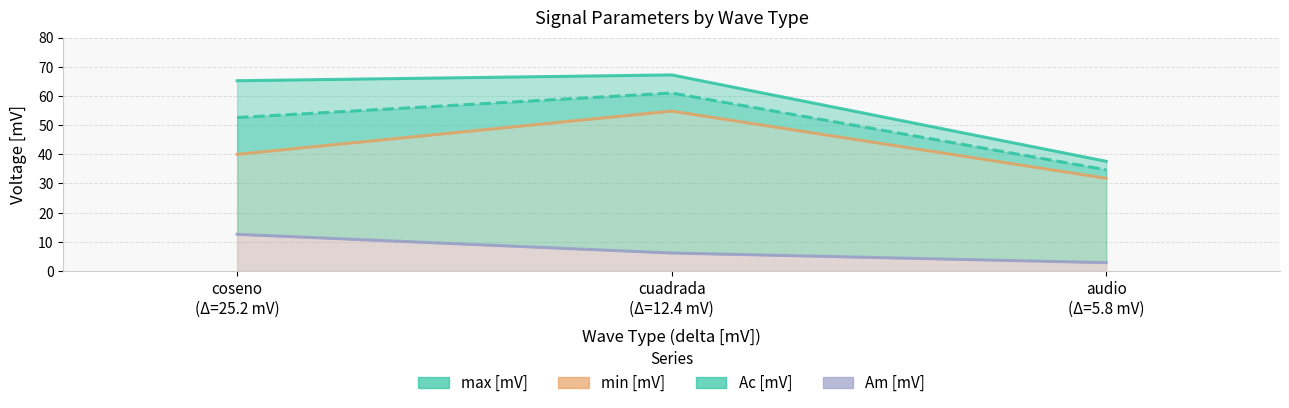

Does the chart display data point markers on the line(s)?

No